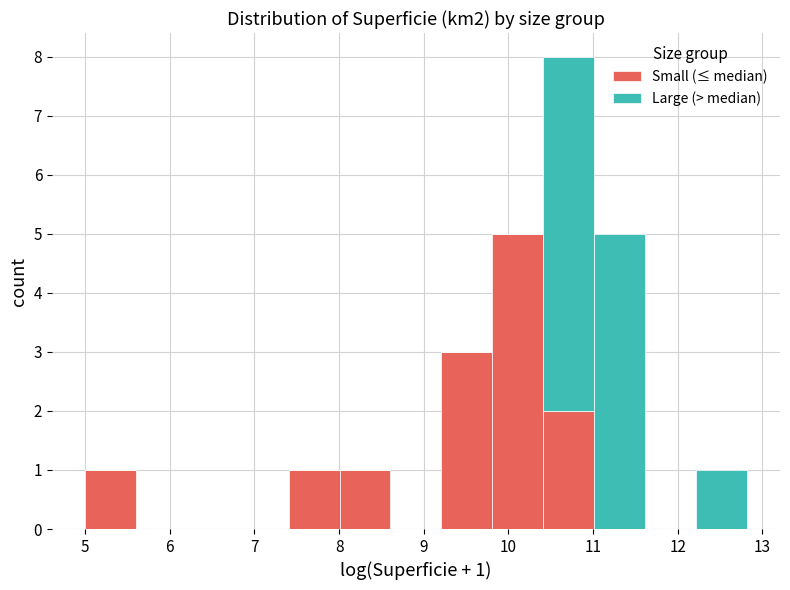

Which range on the x-axis has the tallest stacked bar (by total height)?

10.4 to 11.0